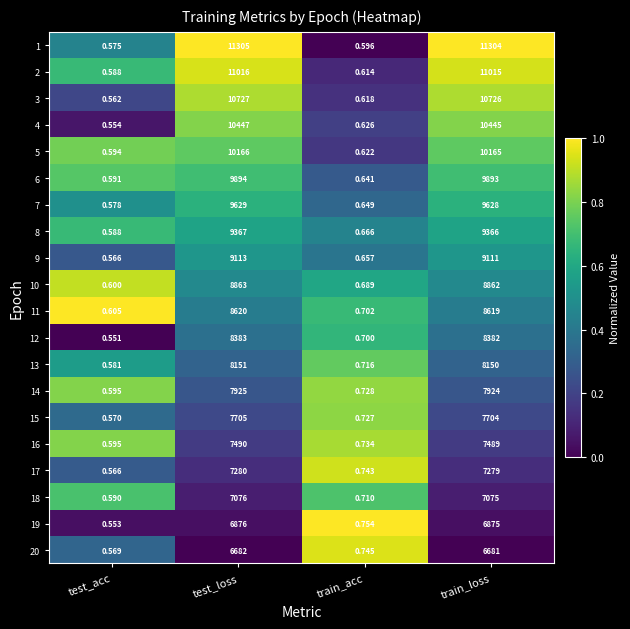

Which series has the largest range (max minus min)?

1